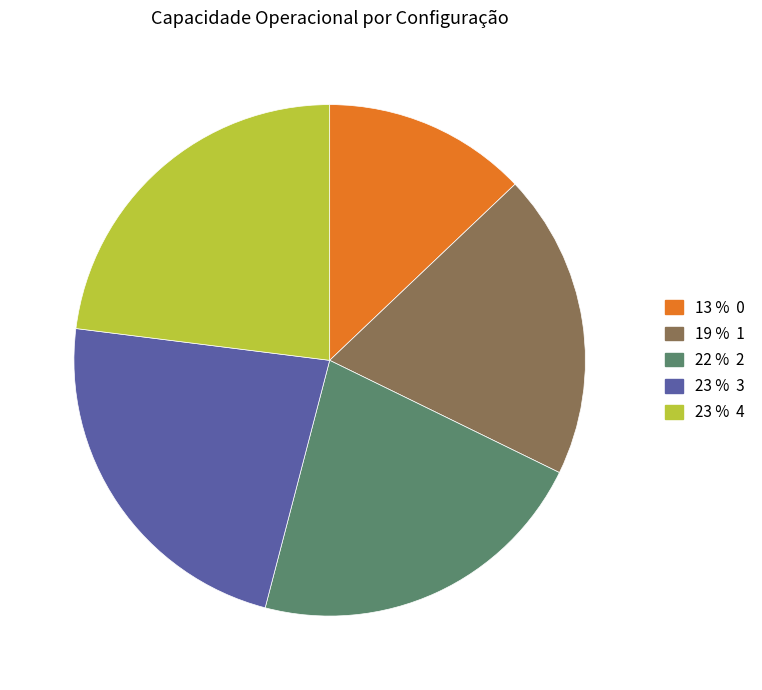

Is there a majority slice in this chart?

No